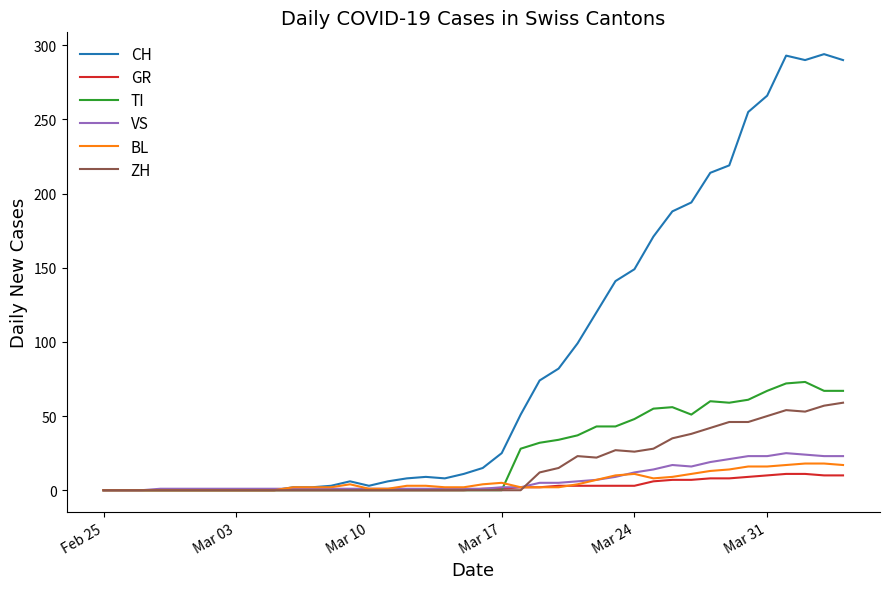

Which series has the largest range (max minus min)?

CH